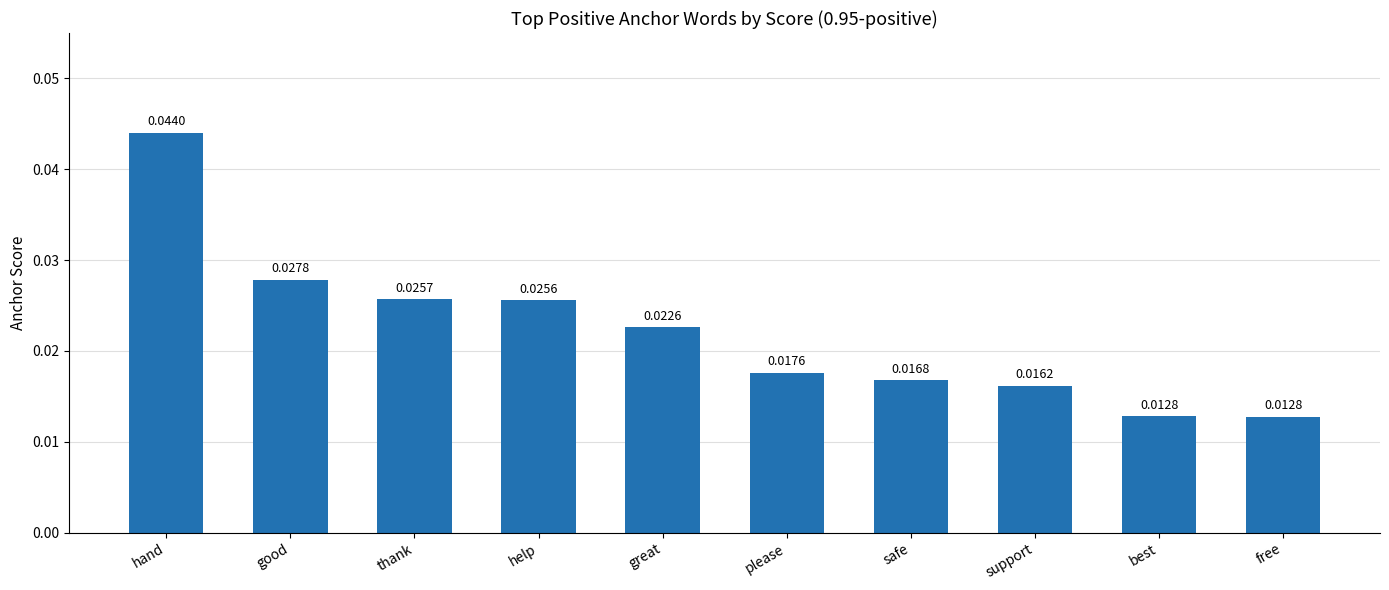

Which label corresponds to the largest value in the chart?

hand